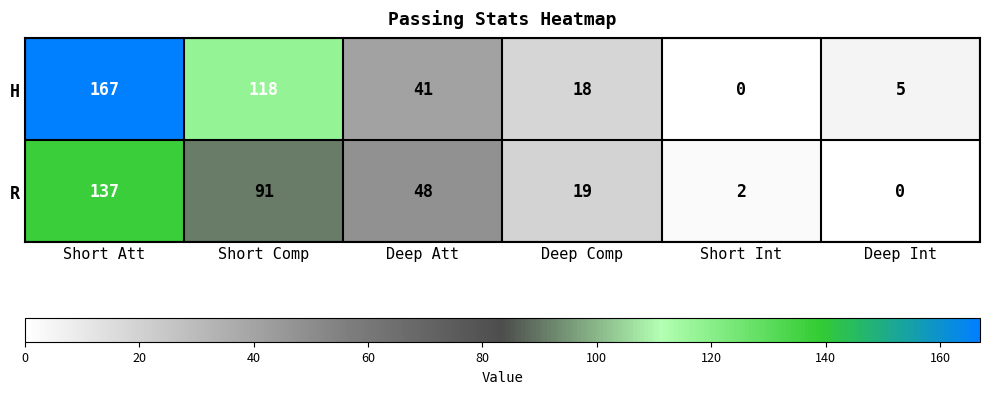

How many categories are shown in the chart?

6